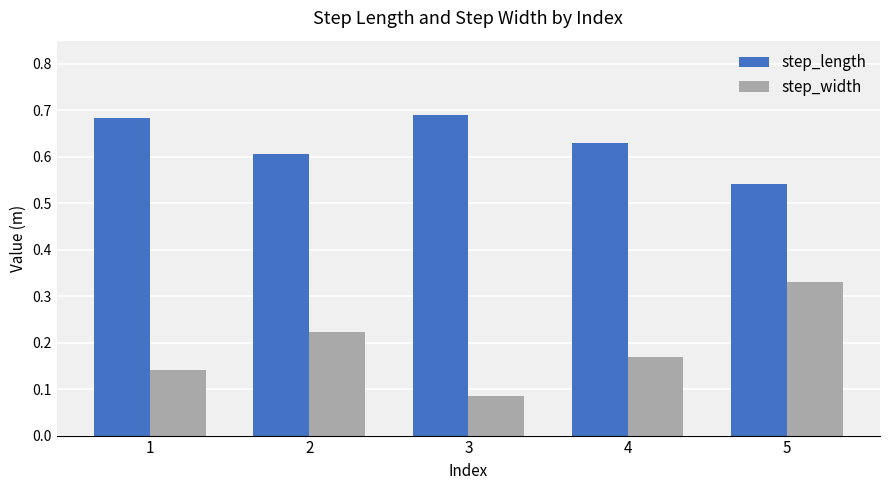

How many bars are there in each group?

2